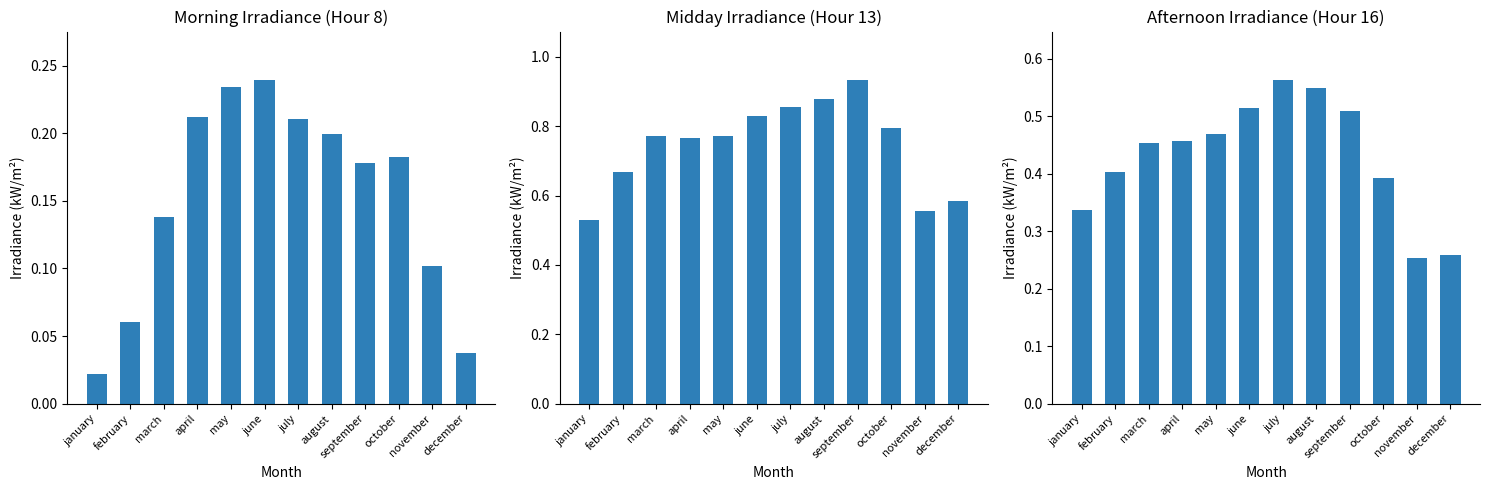

Reading left to right, transcribe all the data shown in this chart.

Morning Irradiance (Hour 8): january=0.0	february=0.1	march=0.1	april=0.2	may=0.2	june=0.2	july=0.2	august=0.2	september=0.2	october=0.2	november=0.1	december=0.0
Midday Irradiance (Hour 13): january=0.5	february=0.7	march=0.8	april=0.8	may=0.8	june=0.8	july=0.9	august=0.9	september=0.9	october=0.8	november=0.6	december=0.6
Afternoon Irradiance (Hour 16): january=0.3	february=0.4	march=0.5	april=0.5	may=0.5	june=0.5	july=0.6	august=0.5	september=0.5	october=0.4	november=0.3	december=0.3